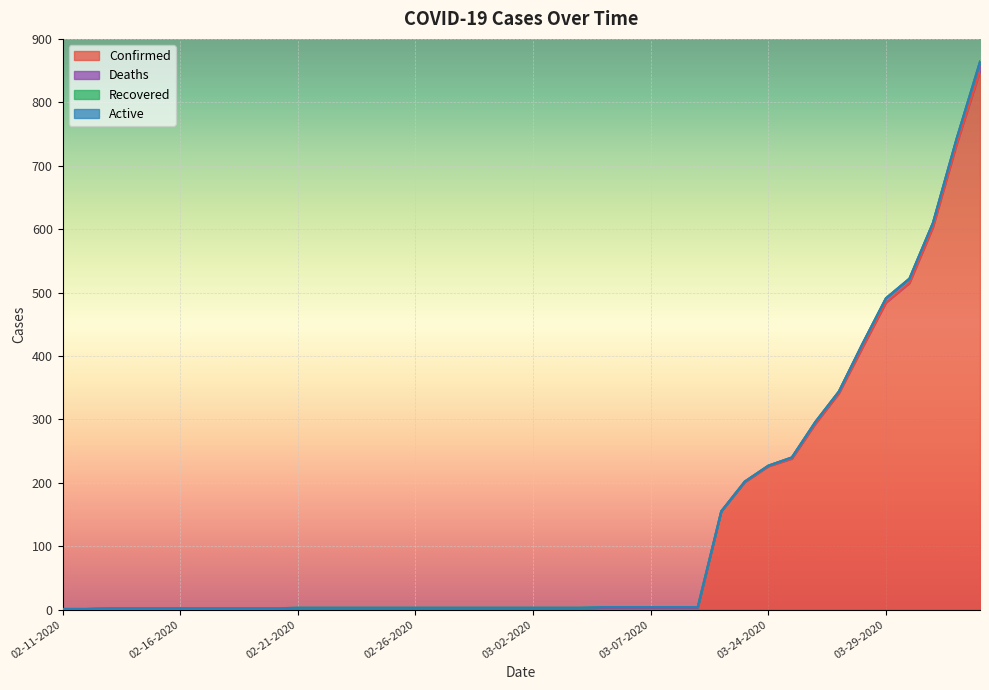

True or false: Deaths and Recovered cross at least once.

False